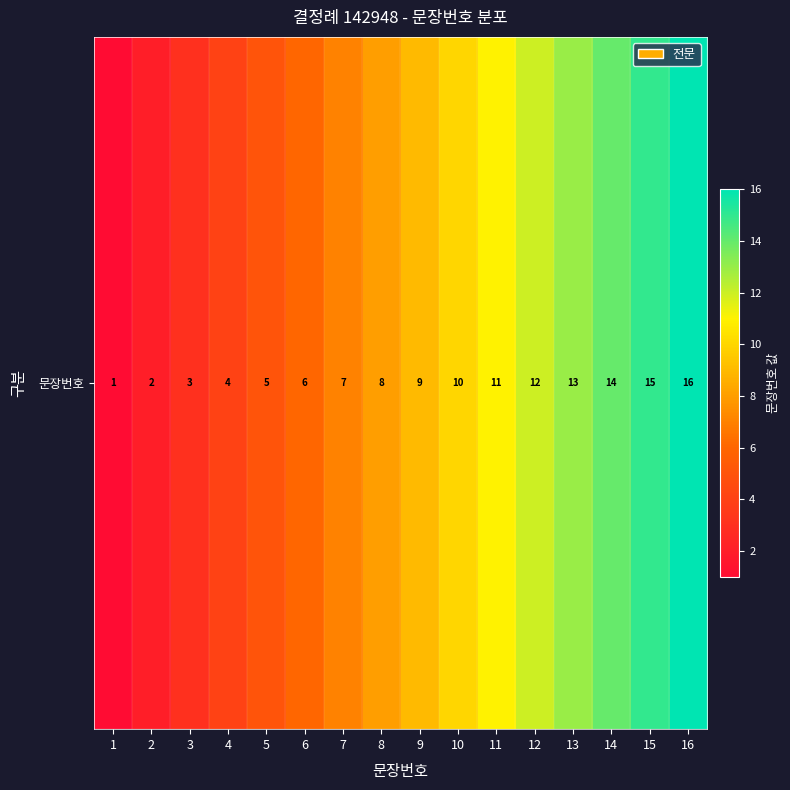

Read the value at 16, to the nearest 10.

20